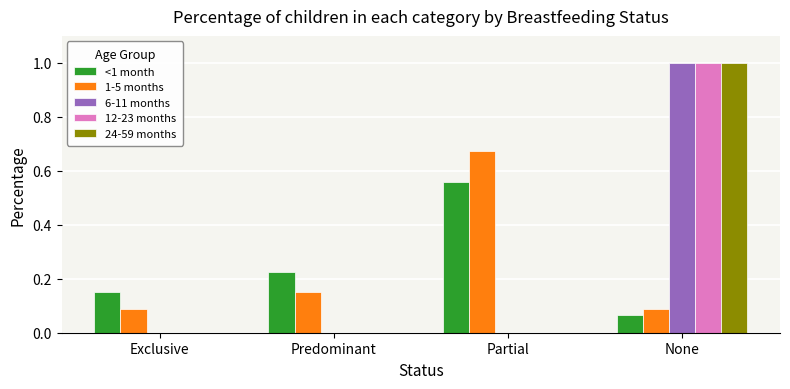

Is it true that <1 month equals 0.3 at Partial?

False